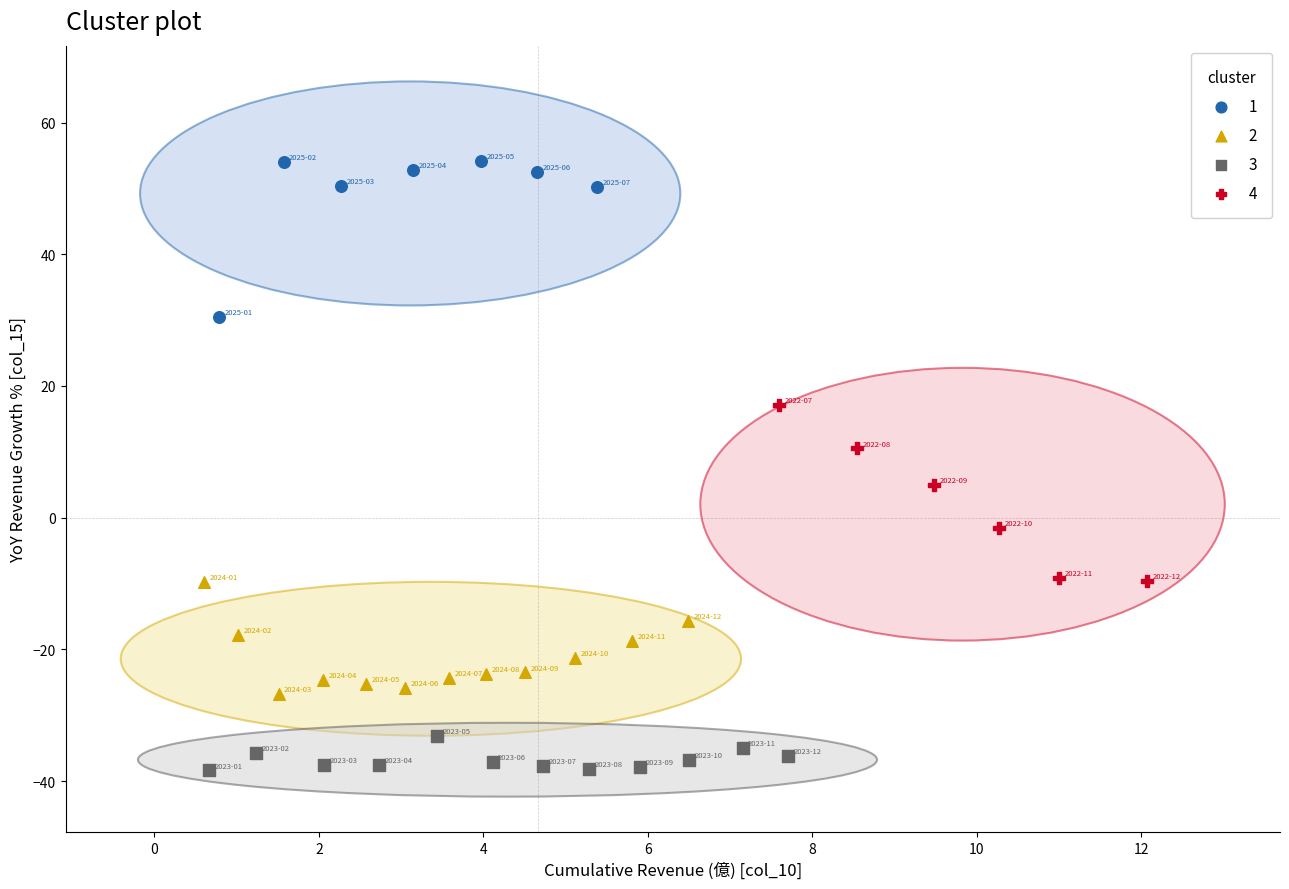

Which series reaches the minimum Y coordinate?

3